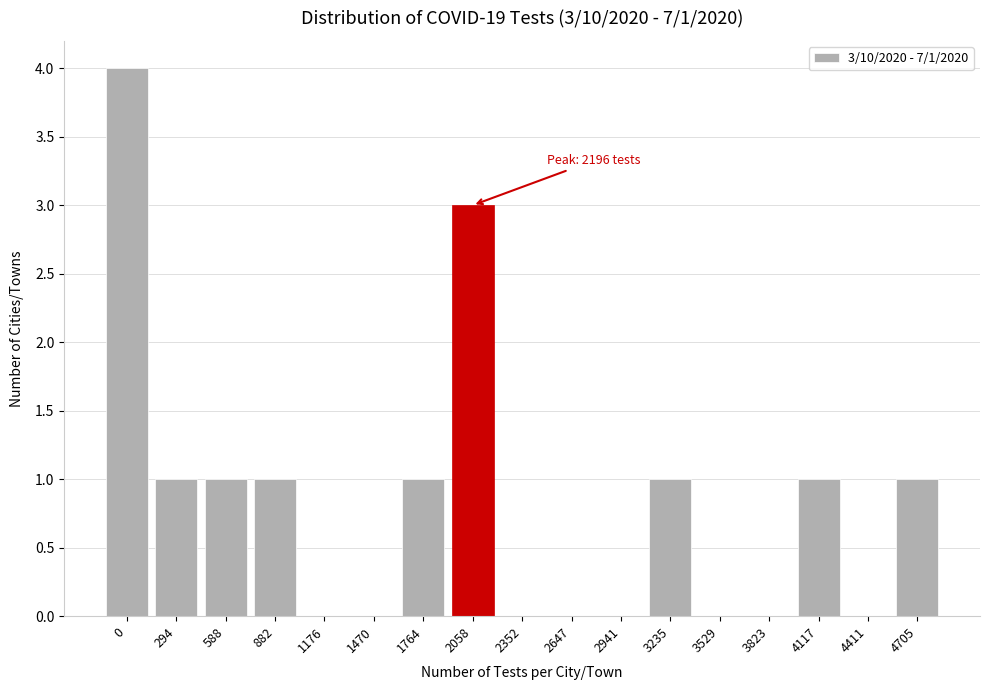

Reading left to right, transcribe all the data shown in this chart.

0=4	294=1	588=1	882=1	1176=0	1470=0	1764=1	2058=3	2352=0	2647=0	2941=0	3235=1	3529=0	3823=0	4117=1	4411=0	4705=1